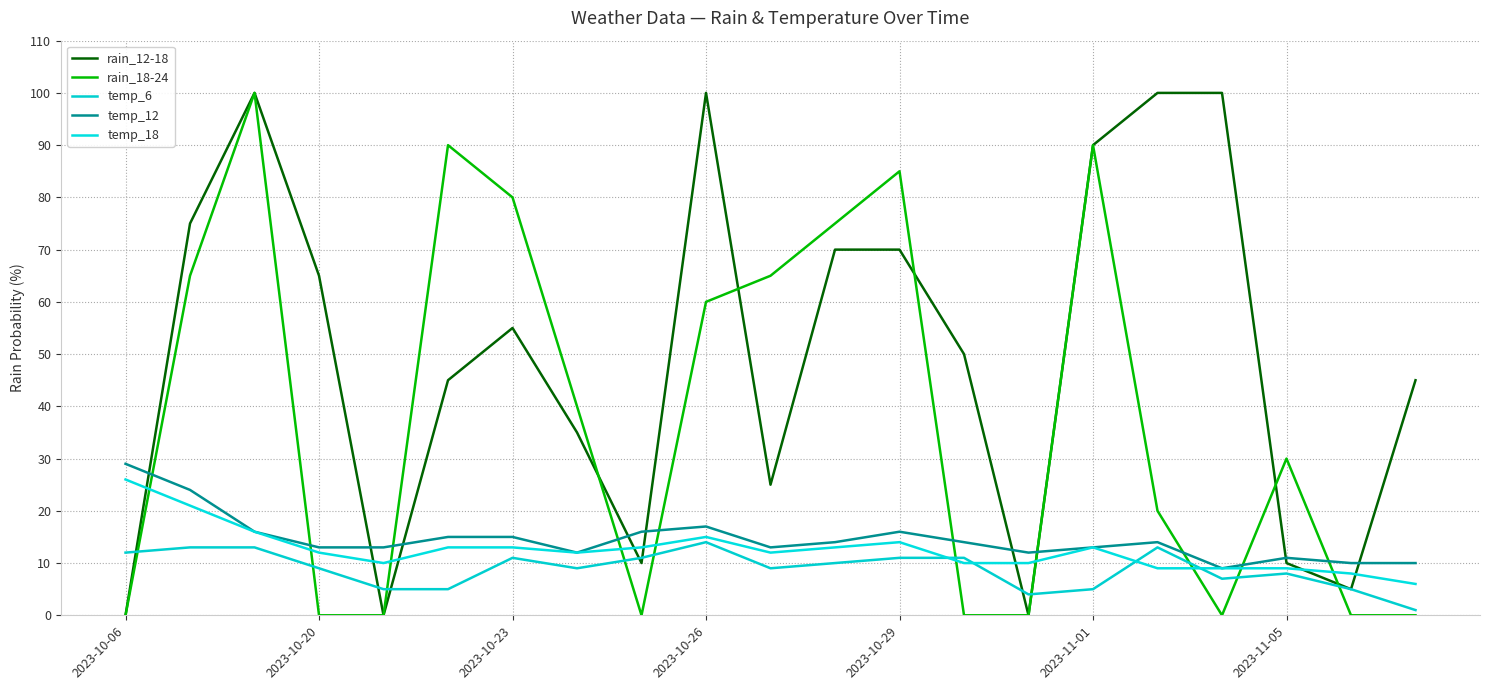

Does the chart have visible grid lines?

Yes